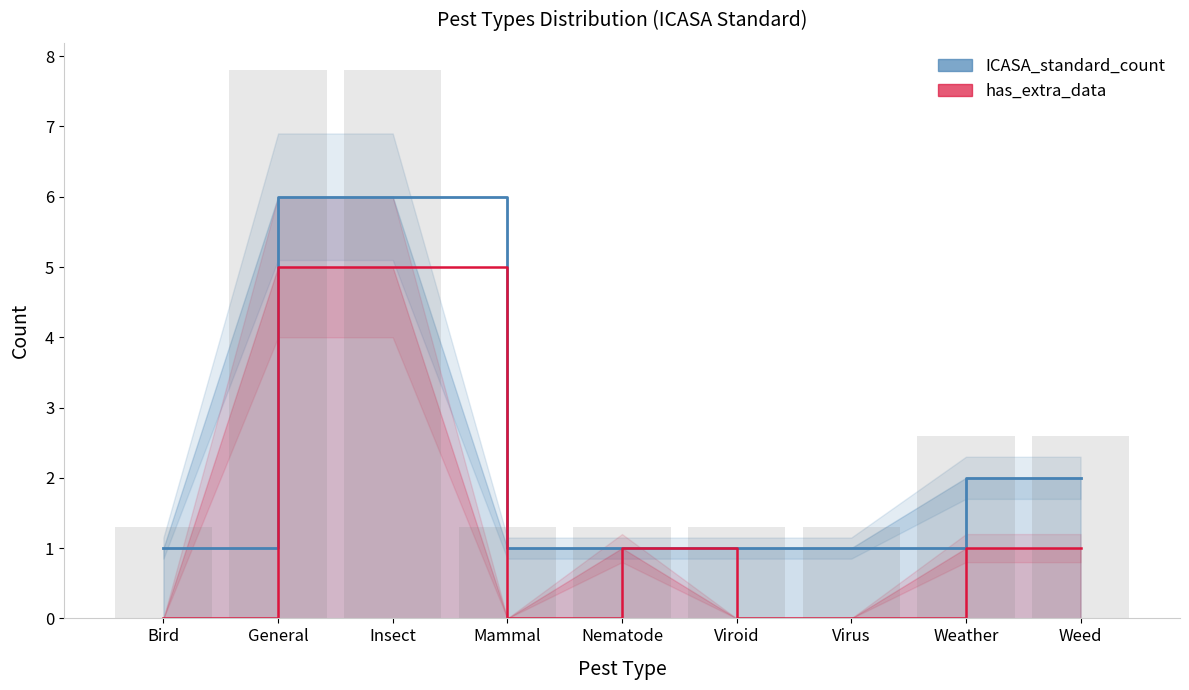

What is the average value of the has_extra_data series?

1